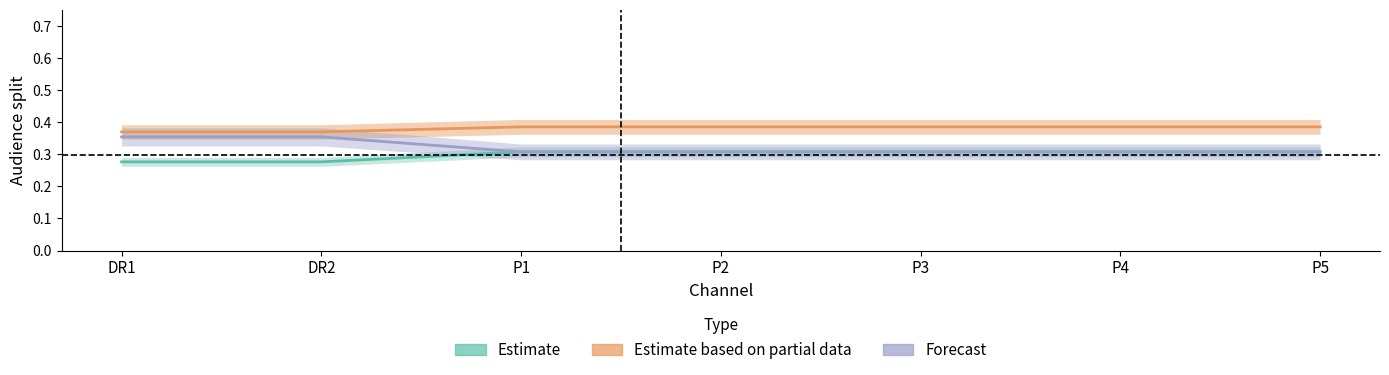

What is the spread (max minus min) of values at P4?

0.1